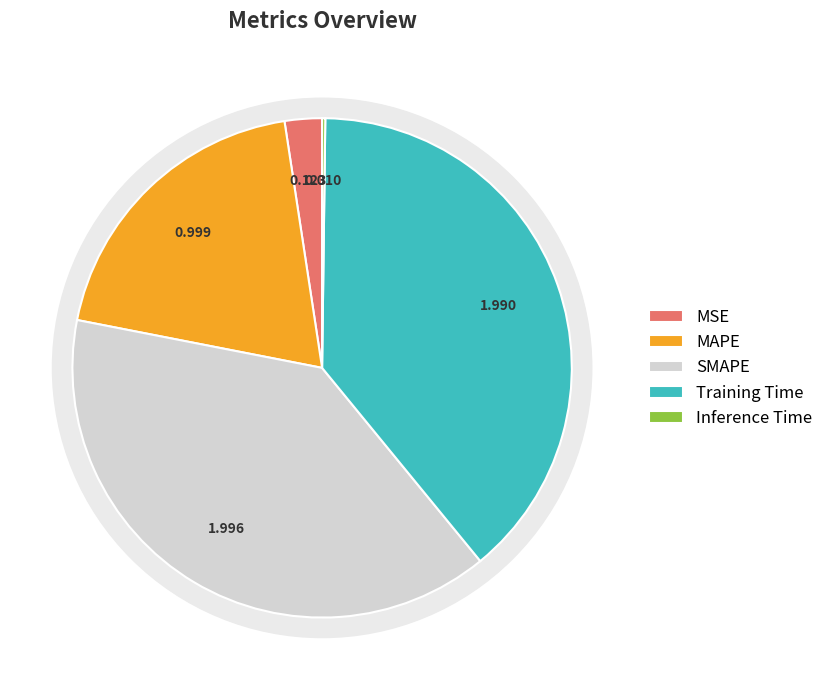

Does any single category account for the majority?

No